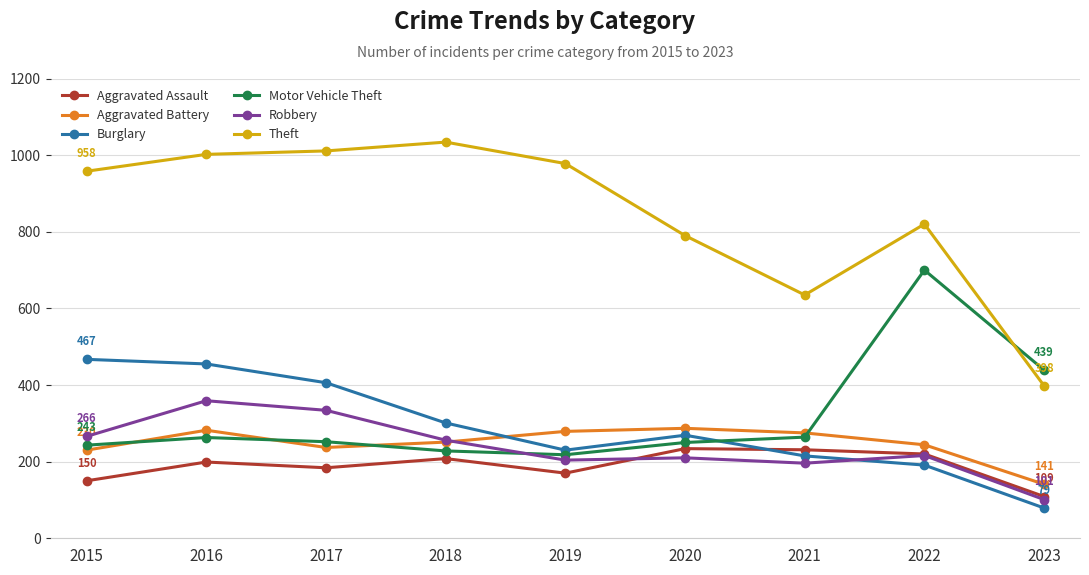

True or false: Motor Vehicle Theft has more than 2 interior local peaks.

False